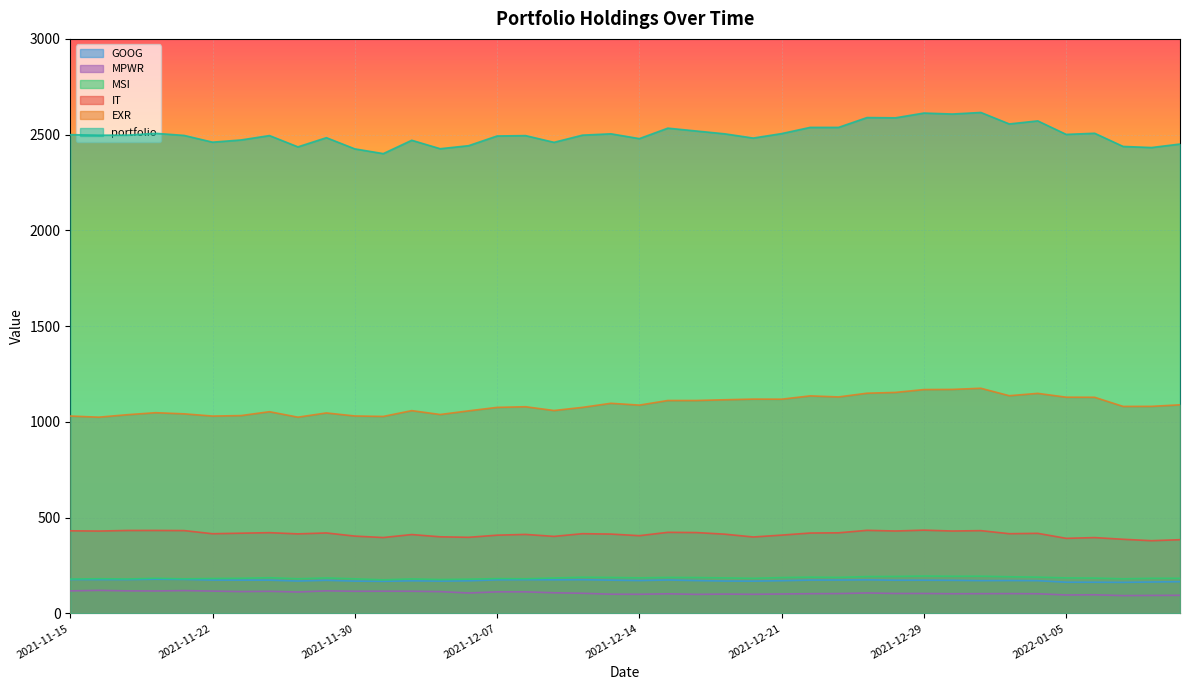

Reading left to right, extract all data points from this chart.

IT: 2021-11-15=431.2	2021-11-16=429.9	2021-11-17=433.0	2021-11-18=433.1	2021-11-19=432.4	2021-11-22=415.9	2021-11-23=418.7	2021-11-24=421.5	2021-11-26=415.1	2021-11-29=420.0	2021-11-30=403.6	2021-12-01=396.1	2021-12-02=411.6	2021-12-03=399.9	2021-12-06=397.3	2021-12-07=408.4	2021-12-08=412.3	2021-12-09=402.1	2021-12-10=416.1	2021-12-13=414.1	2021-12-14=405.8	2021-12-15=423.2	2021-12-16=422.1	2021-12-17=413.6	2021-12-20=399.0	2021-12-21=408.7	2021-12-22=419.6	2021-12-23=420.7	2021-12-27=433.7	2021-12-28=430.2	2021-12-29=434.6	2021-12-30=430.1	2021-12-31=432.1	2022-01-03=416.1	2022-01-04=418.0	2022-01-05=391.9	2022-01-06=395.8	2022-01-07=386.9	2022-01-10=379.6	2022-01-11=384.7
MPWR: 2021-11-15=117.4	2021-11-16=120.1	2021-11-17=117.5	2021-11-18=117.0	2021-11-19=119.0	2021-11-22=116.3	2021-11-23=113.8	2021-11-24=115.2	2021-11-26=111.6	2021-11-29=117.7	2021-11-30=115.4	2021-12-01=115.8	2021-12-02=115.6	2021-12-03=113.6	2021-12-06=106.4	2021-12-07=112.4	2021-12-08=112.4	2021-12-09=107.5	2021-12-10=105.0	2021-12-13=100.1	2021-12-14=99.7	2021-12-15=102.3	2021-12-16=99.2	2021-12-17=100.7	2021-12-20=99.6	2021-12-21=101.2	2021-12-22=102.8	2021-12-23=103.4	2021-12-27=106.6	2021-12-28=103.9	2021-12-29=103.9	2021-12-30=102.5	2021-12-31=102.9	2022-01-03=103.2	2022-01-04=102.5	2022-01-05=96.0	2022-01-06=97.1	2022-01-07=92.7	2022-01-10=93.7	2022-01-11=94.4
MSI: 2021-11-15=179.0	2021-11-16=181.0	2021-11-17=179.6	2021-11-18=183.3	2021-11-19=180.3	2021-11-22=182.1	2021-11-23=183.2	2021-11-24=186.2	2021-11-26=180.7	2021-11-29=184.9	2021-11-30=180.4	2021-12-01=175.2	2021-12-02=179.9	2021-12-03=176.7	2021-12-06=178.6	2021-12-07=181.7	2021-12-08=180.8	2021-12-09=184.7	2021-12-10=188.8	2021-12-13=187.6	2021-12-14=185.5	2021-12-15=187.7	2021-12-16=187.1	2021-12-17=185.2	2021-12-20=182.9	2021-12-21=187.0	2021-12-22=189.1	2021-12-23=187.9	2021-12-27=192.2	2021-12-28=192.8	2021-12-29=194.9	2021-12-30=193.8	2021-12-31=194.2	2022-01-03=191.1	2022-01-04=189.2	2022-01-05=185.2	2022-01-06=184.2	2022-01-07=180.5	2022-01-10=183.0	2022-01-11=183.0
EXR: 2021-11-15=1030.5	2021-11-16=1024.6	2021-11-17=1037.4	2021-11-18=1047.9	2021-11-19=1042.0	2021-11-22=1030.4	2021-11-23=1032.9	2021-11-24=1053.2	2021-11-26=1024.6	2021-11-29=1046.6	2021-11-30=1030.9	2021-12-01=1028.5	2021-12-02=1058.8	2021-12-03=1038.5	2021-12-06=1057.6	2021-12-07=1075.7	2021-12-08=1079.1	2021-12-09=1059.3	2021-12-10=1075.8	2021-12-13=1097.1	2021-12-14=1087.6	2021-12-15=1111.7	2021-12-16=1111.7	2021-12-17=1115.5	2021-12-20=1118.9	2021-12-21=1118.5	2021-12-22=1135.7	2021-12-23=1130.3	2021-12-27=1149.7	2021-12-28=1153.9	2021-12-29=1168.8	2021-12-30=1169.5	2021-12-31=1175.6	2022-01-03=1136.7	2022-01-04=1148.9	2022-01-05=1129.0	2022-01-06=1128.5	2022-01-07=1080.8	2022-01-10=1081.1	2022-01-11=1089.1
GOOG: 2021-11-15=176.6	2021-11-16=176.2	2021-11-17=176.2	2021-11-18=178.2	2021-11-19=177.3	2021-11-22=173.9	2021-11-23=173.5	2021-11-24=173.4	2021-11-26=168.8	2021-11-29=172.7	2021-11-30=168.4	2021-12-01=167.4	2021-12-02=170.0	2021-12-03=168.5	2021-12-06=170.0	2021-12-07=175.0	2021-12-08=175.8	2021-12-09=175.1	2021-12-10=175.8	2021-12-13=173.4	2021-12-14=171.4	2021-12-15=174.2	2021-12-16=171.2	2021-12-17=168.8	2021-12-20=168.3	2021-12-21=170.5	2021-12-22=173.7	2021-12-23=173.9	2021-12-27=175.0	2021-12-28=173.1	2021-12-29=173.2	2021-12-30=172.6	2021-12-31=171.0	2022-01-03=171.5	2022-01-04=170.7	2022-01-05=162.7	2022-01-06=162.6	2022-01-07=162.0	2022-01-10=163.8	2022-01-11=165.5
portfolio: 2021-11-15=2500.0	2021-11-16=2497.2	2021-11-17=2497.4	2021-11-18=2506.9	2021-11-19=2495.9	2021-11-22=2460.7	2021-11-23=2472.2	2021-11-24=2495.1	2021-11-26=2436.1	2021-11-29=2484.1	2021-11-30=2425.6	2021-12-01=2400.9	2021-12-02=2470.6	2021-12-03=2426.4	2021-12-06=2442.4	2021-12-07=2493.0	2021-12-08=2494.9	2021-12-09=2459.8	2021-12-10=2497.3	2021-12-13=2504.3	2021-12-14=2479.2	2021-12-15=2533.8	2021-12-16=2519.0	2021-12-17=2504.2	2021-12-20=2482.1	2021-12-21=2505.5	2021-12-22=2537.8	2021-12-23=2537.9	2021-12-27=2589.2	2021-12-28=2587.8	2021-12-29=2612.7	2021-12-30=2607.6	2021-12-31=2615.8	2022-01-03=2555.9	2022-01-04=2571.8	2022-01-05=2501.3	2022-01-06=2507.2	2022-01-07=2438.4	2022-01-10=2432.6	2022-01-11=2450.9